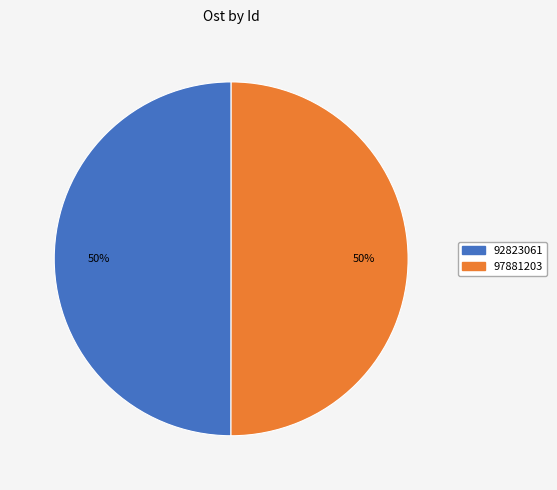

Approximately how many times larger is the value at 97881203 compared to 92823061?

1.0